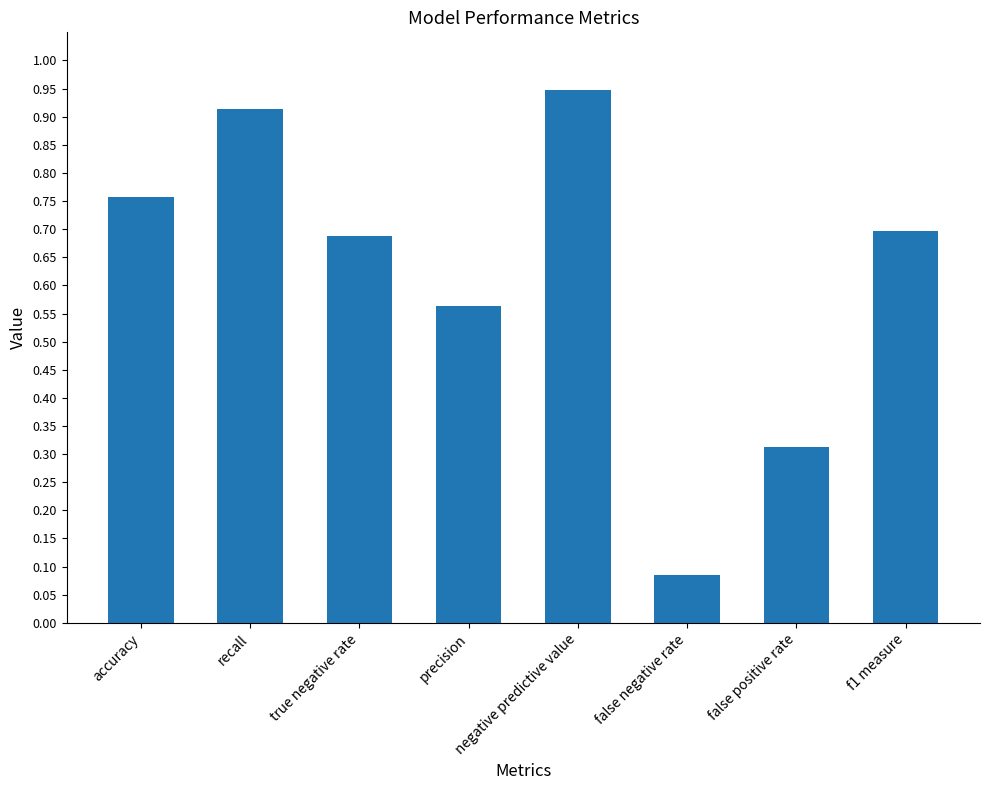

What position from the right is true negative rate?

6